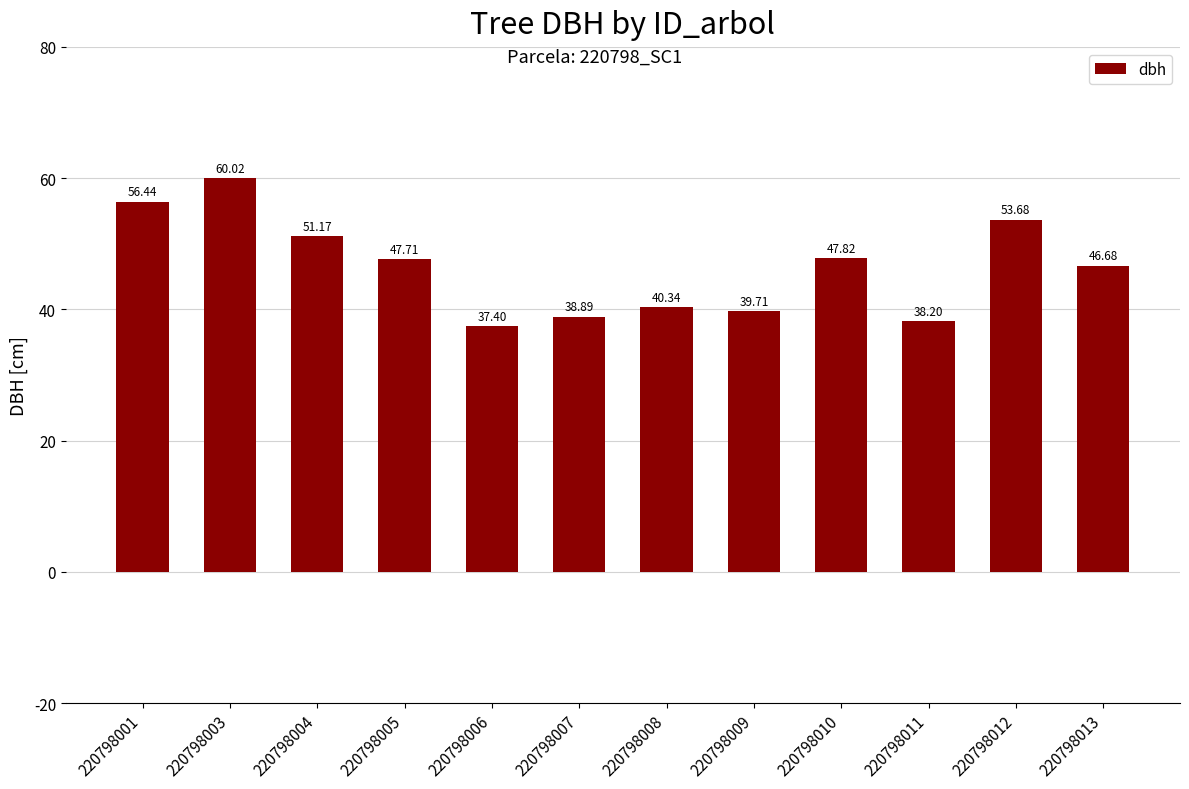

Between 220798001 and 220798013, which is larger?

220798001